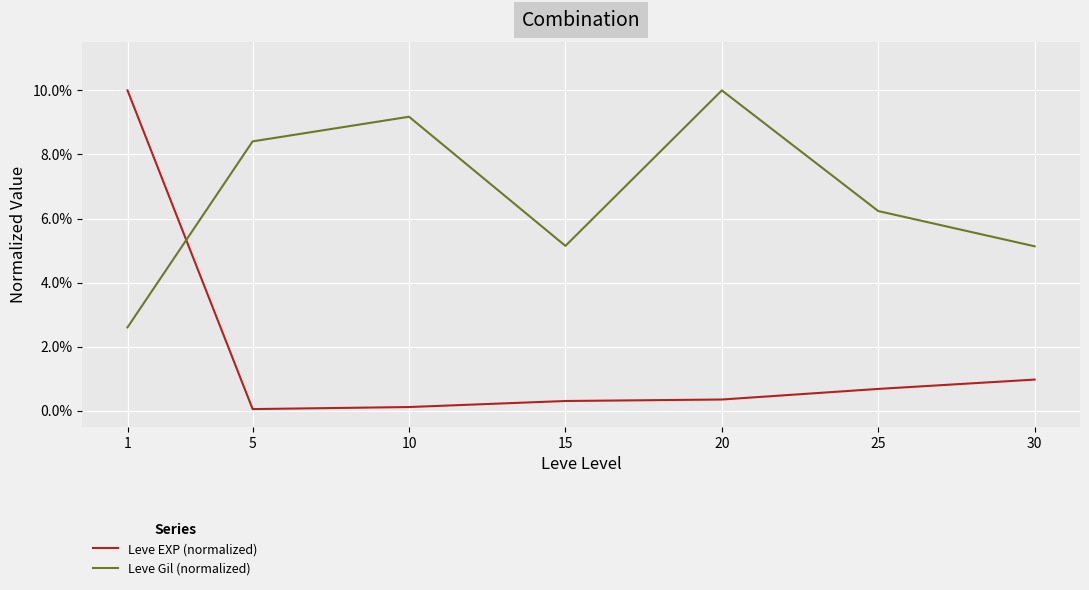

Which series has the largest total across all categories?

Leve Gil (normalized)